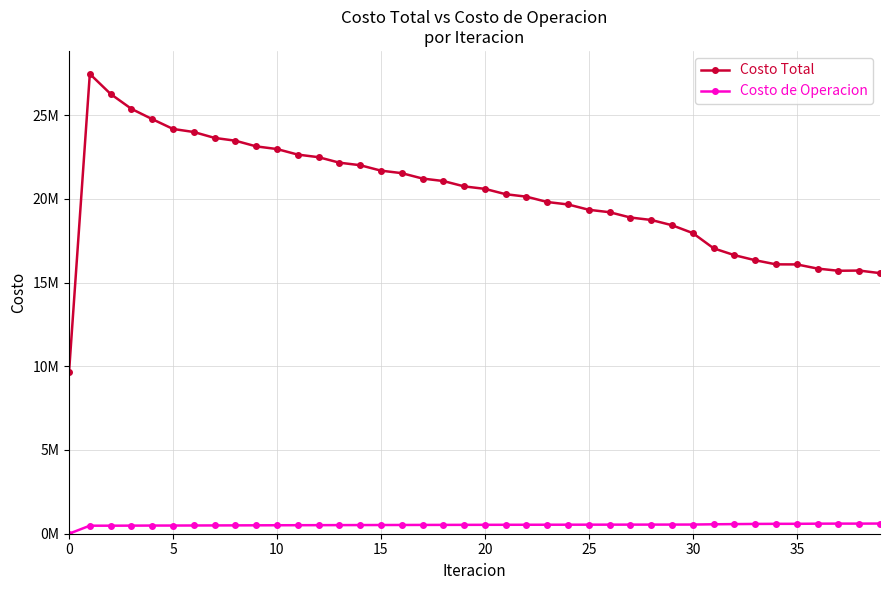

Which category has the highest value in the Costo de Operacion series?

39